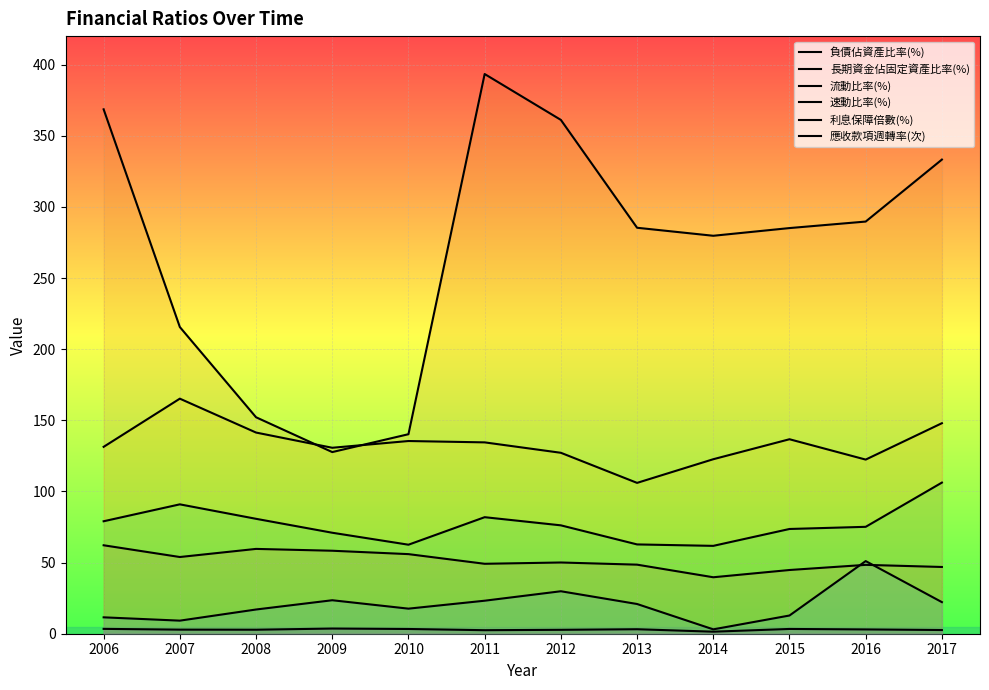

What is the lowest value of the 負債佔資產比率(%) series?

39.7